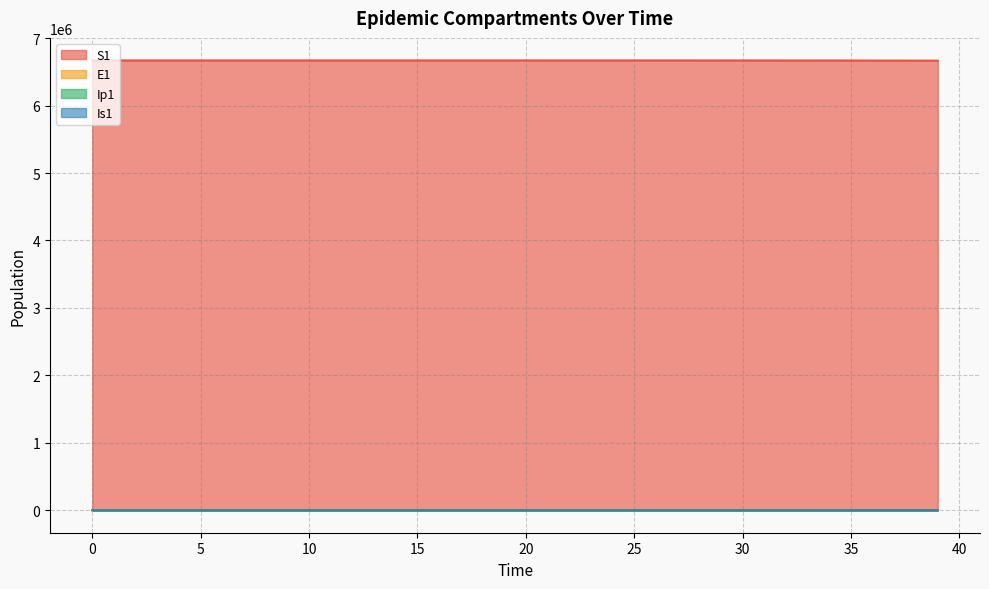

How many values in the Ip1 series are below 4?

20